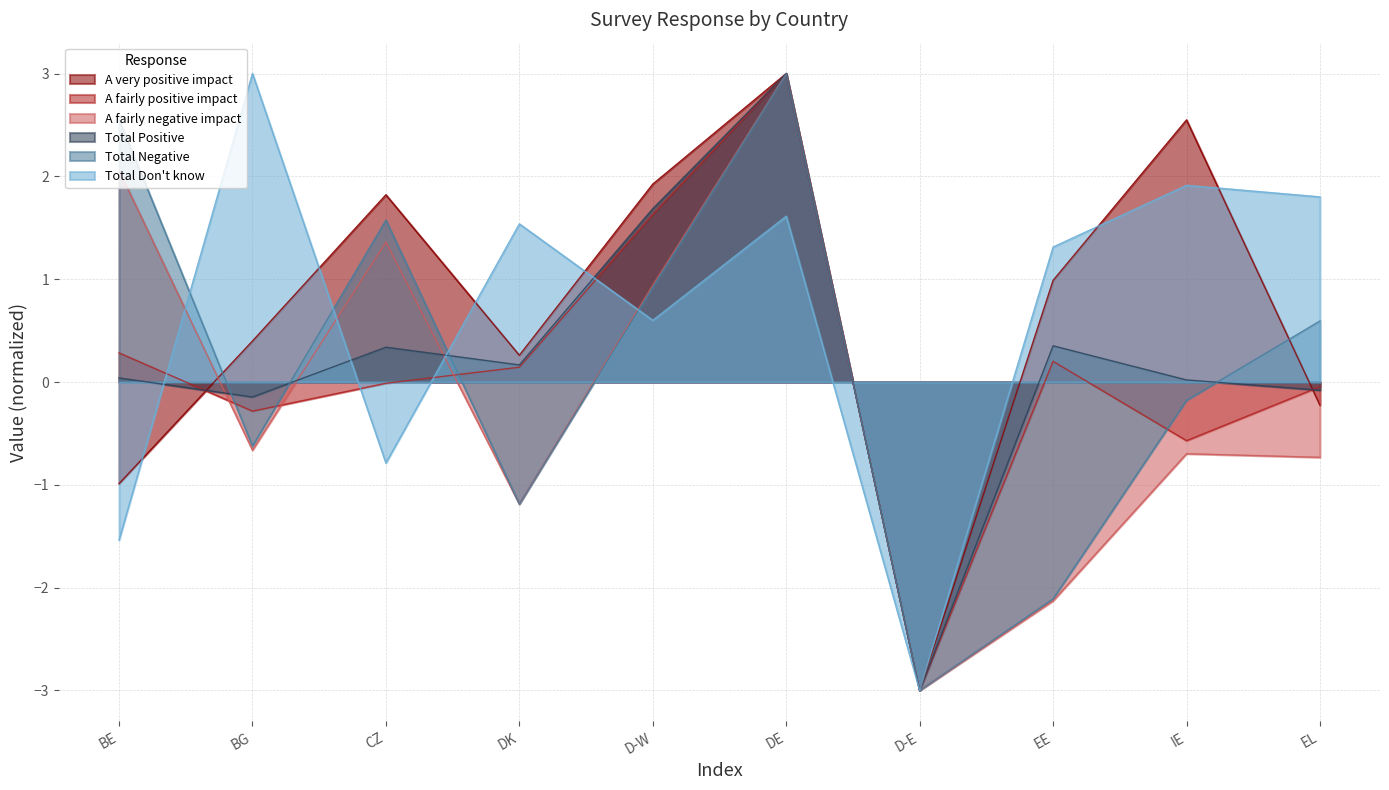

Where is Total Don't know nearest to the value 0?

D-W